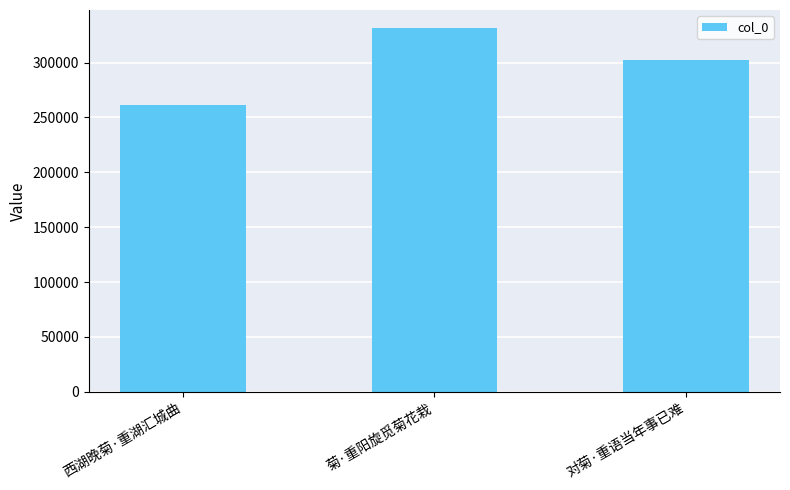

Rank the categories by value from highest to lowest.

菊·重阳旋觅菊花栽, 对菊·重语当年事已难, 西湖晚菊·重湖汇城曲